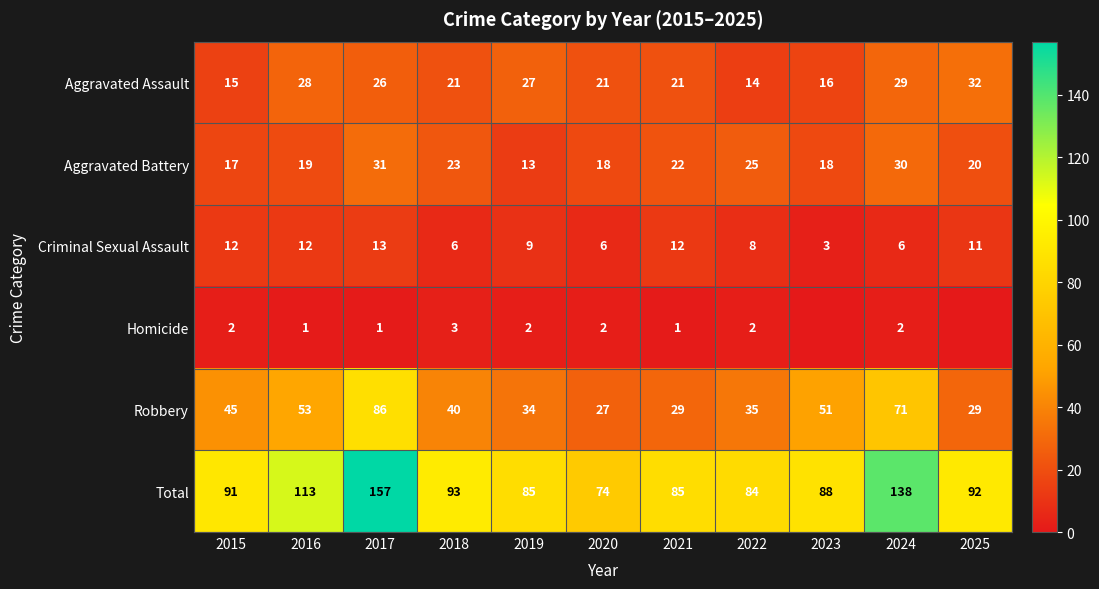

What is the average value of the Robbery series?

45